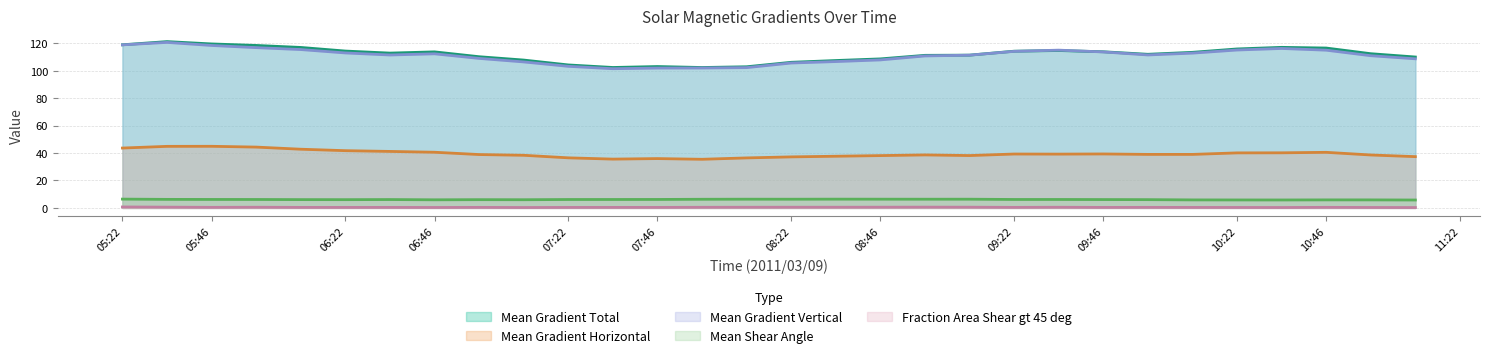

What are all the series names shown in the legend?

Mean Gradient Total, Mean Gradient Horizontal, Mean Gradient Vertical, Mean Shear Angle, Fraction Area Shear gt 45 deg